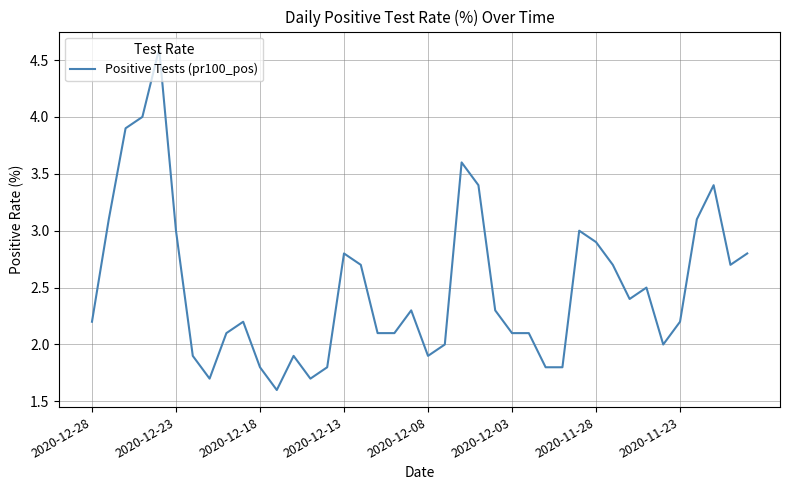

What is the greatest value displayed?

4.6